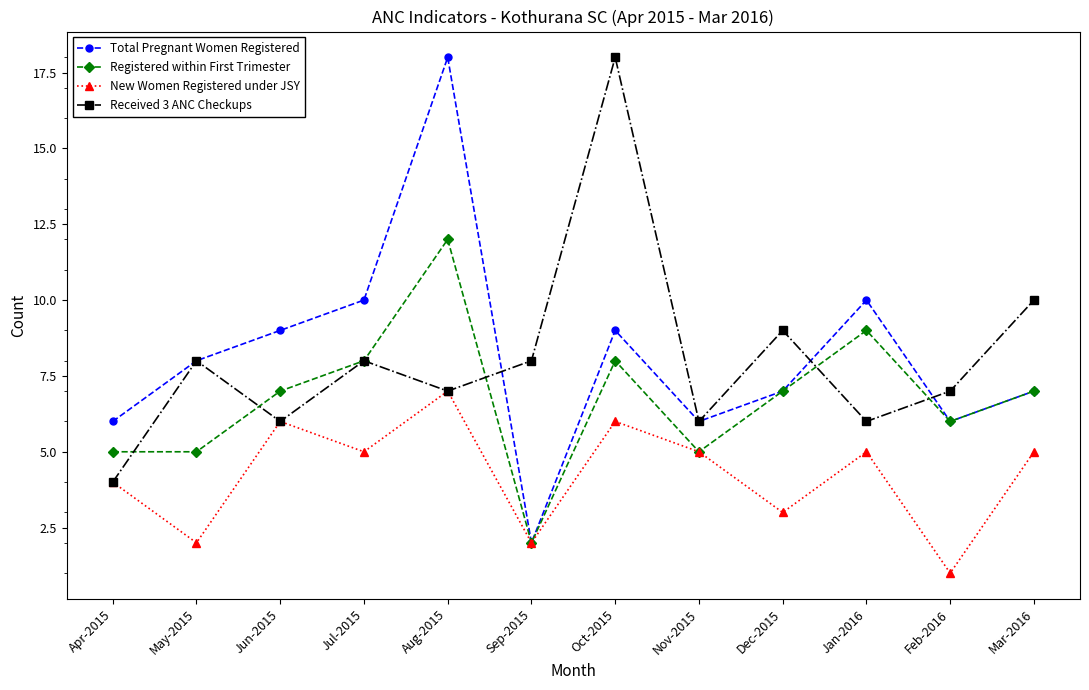

What position from the right is Mar-2016?

1